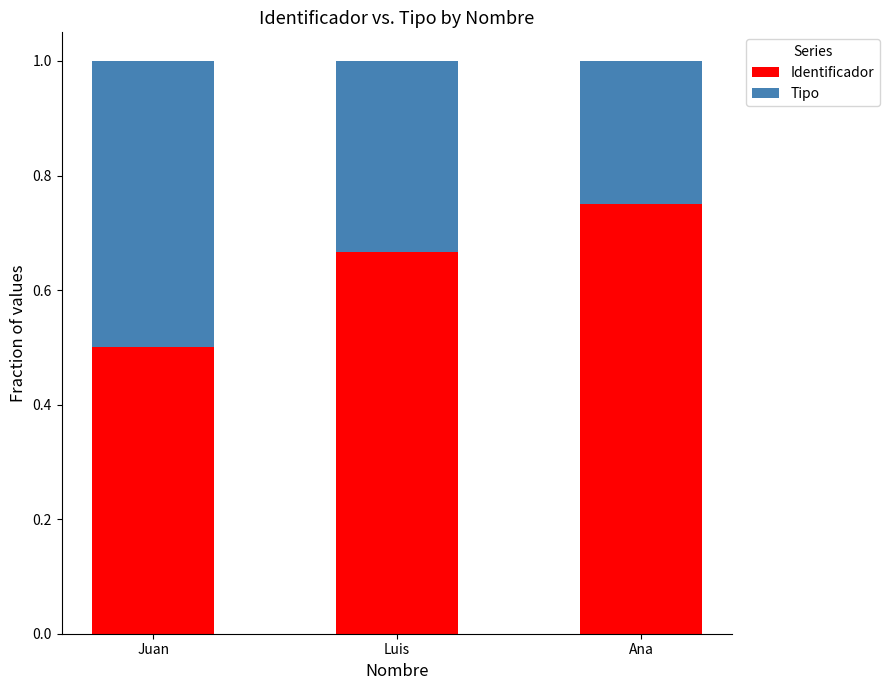

What is the lowest value of the Identificador series?

0.5